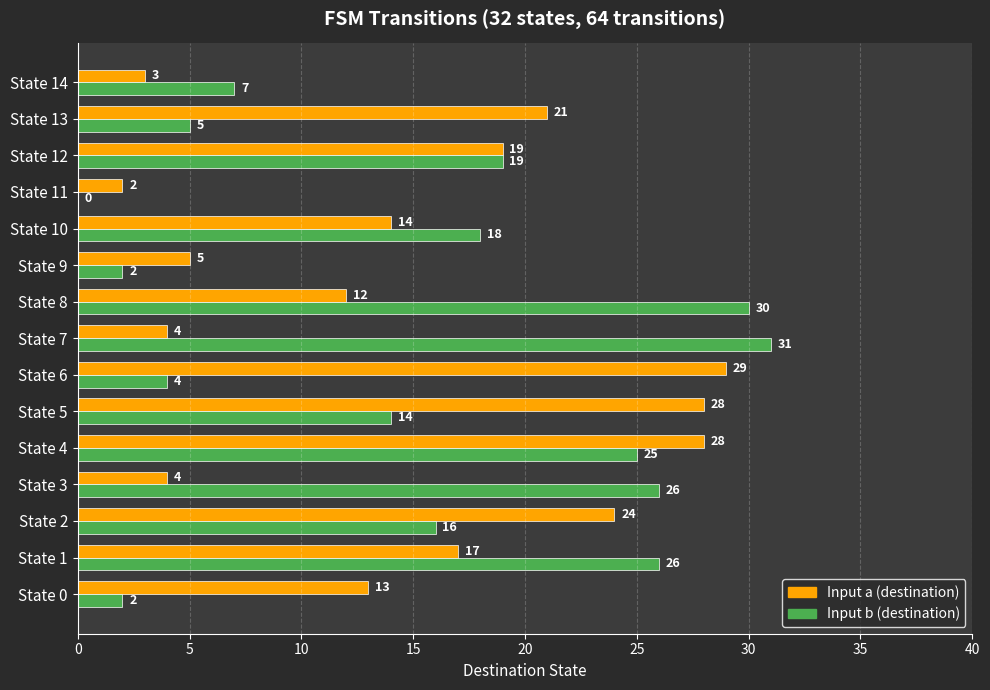

The value of Input b (destination) at State 5 is 20. True or false?

False